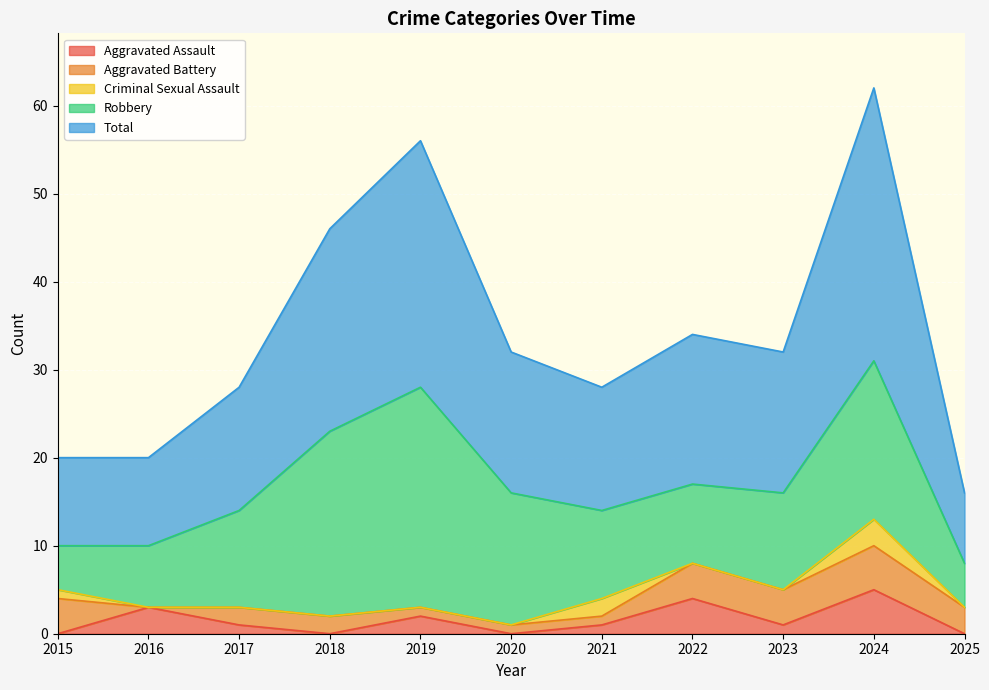

What is the value of the Aggravated Battery point at the 8th from the left?

4